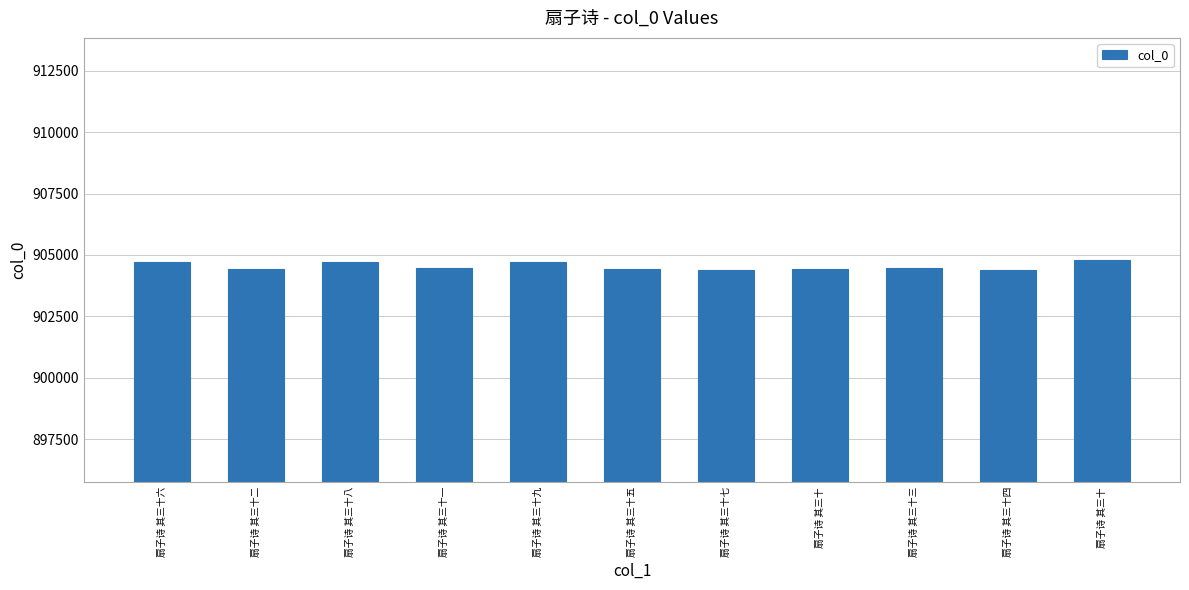

Rank the categories by value from lowest to highest.

扇子诗 其三十四, 扇子诗 其三十七, 扇子诗 其三十二, 扇子诗 其三十, 扇子诗 其三十五, 扇子诗 其三十三, 扇子诗 其三十一, 扇子诗 其三十八, 扇子诗 其三十九, 扇子诗 其三十六, 扇子诗 其三十